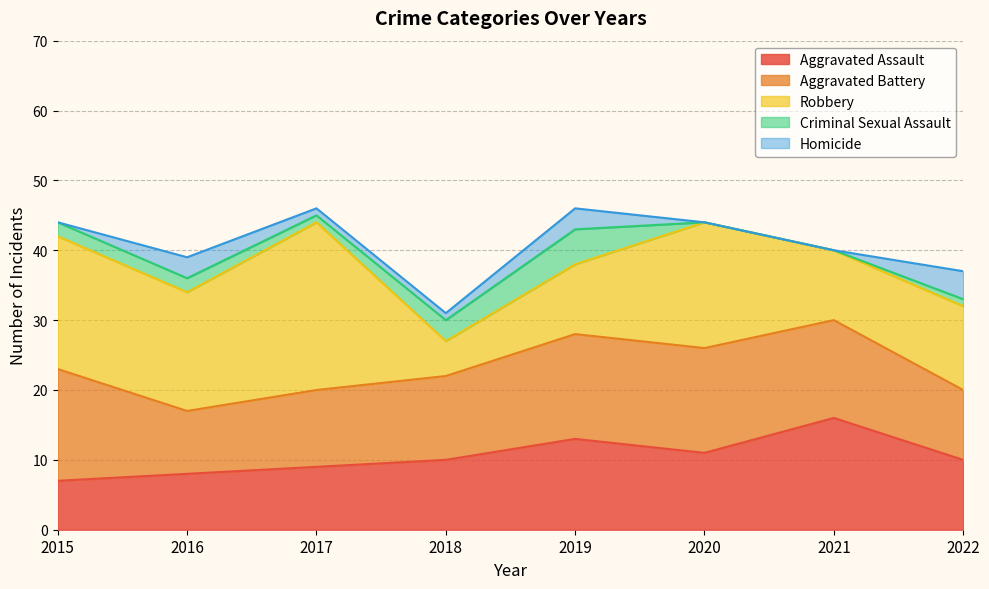

Reading right to left, list all the values displayed in this chart.

Aggravated Assault: 10	16	11	13	10	9	8	7
Aggravated Battery: 10	14	15	15	12	11	9	16
Robbery: 12	10	18	10	5	24	17	19
Criminal Sexual Assault: 1	0	0	5	3	1	2	2
Homicide: 4	0	0	3	1	1	3	0